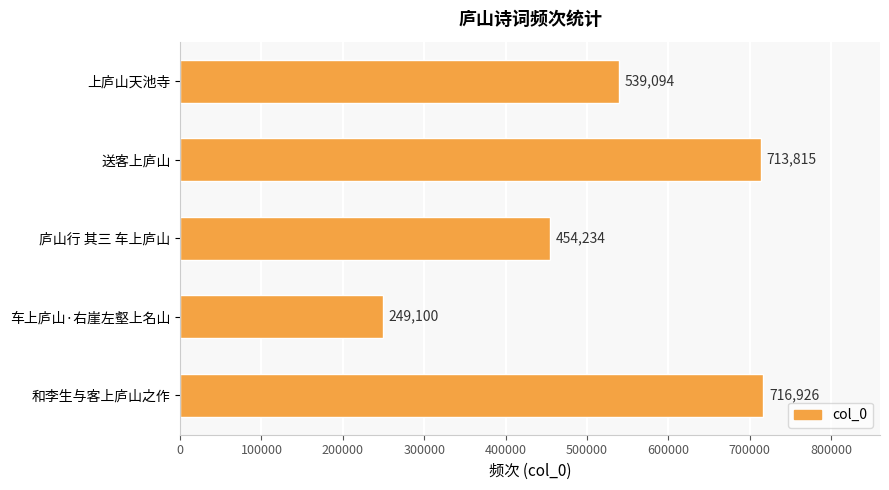

What value does the data have at 和李生与客上庐山之作, to the nearest 50?

716950